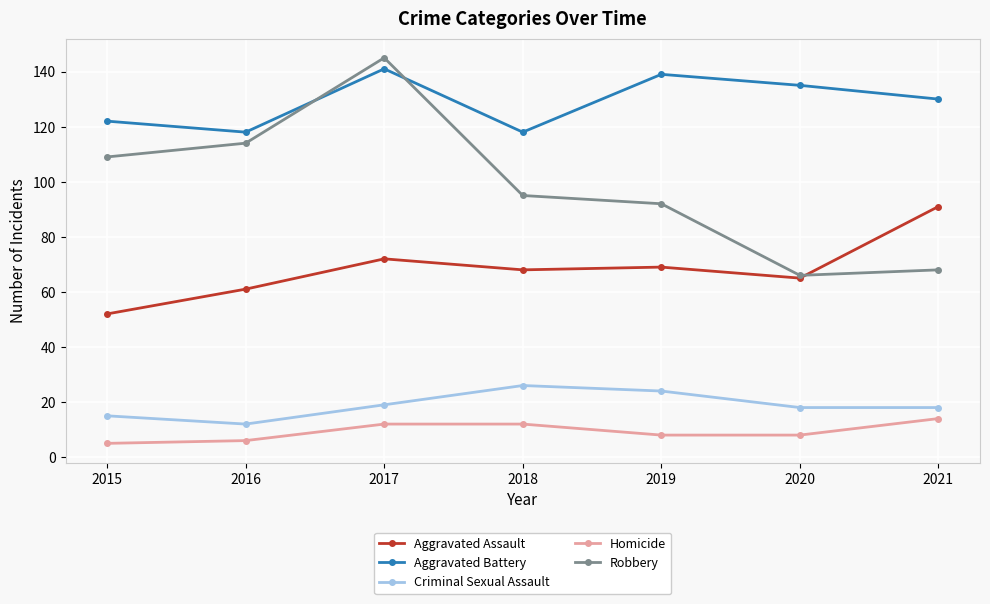

List the series in order of their peak value, lowest first.

Homicide, Criminal Sexual Assault, Aggravated Assault, Aggravated Battery, Robbery